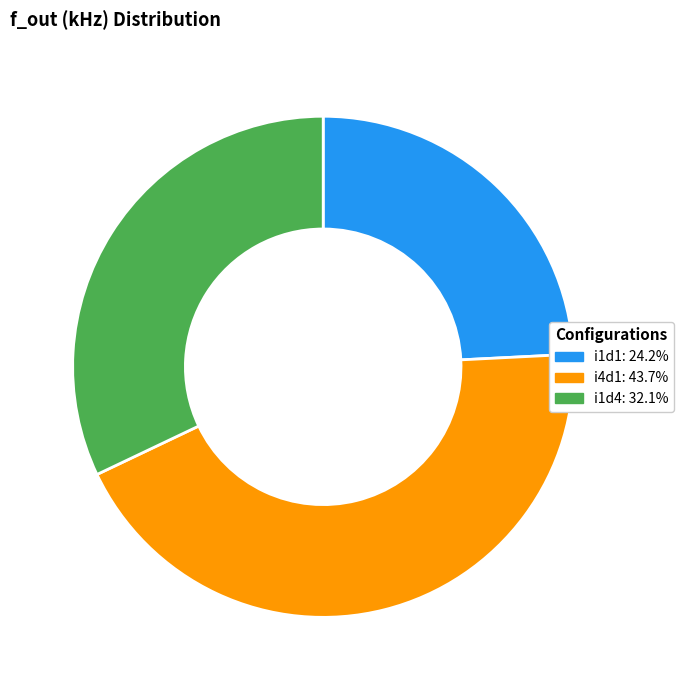

Approximately how many times larger is the value at i1d1 compared to i1d4?

0.8